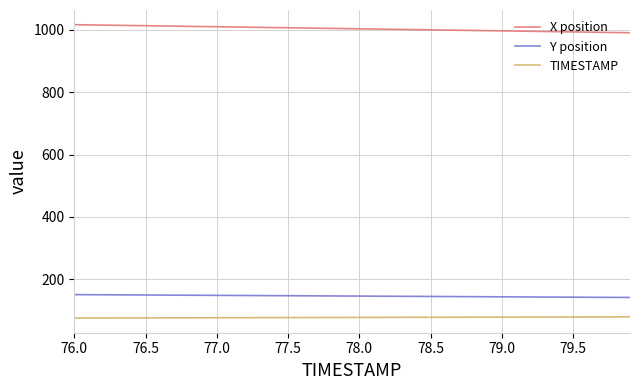

True or false: X position and Y position cross at least once.

False